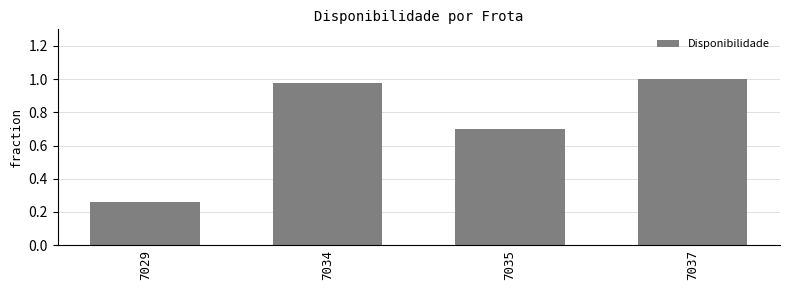

What is the value of the 3rd bar from the left?

0.7